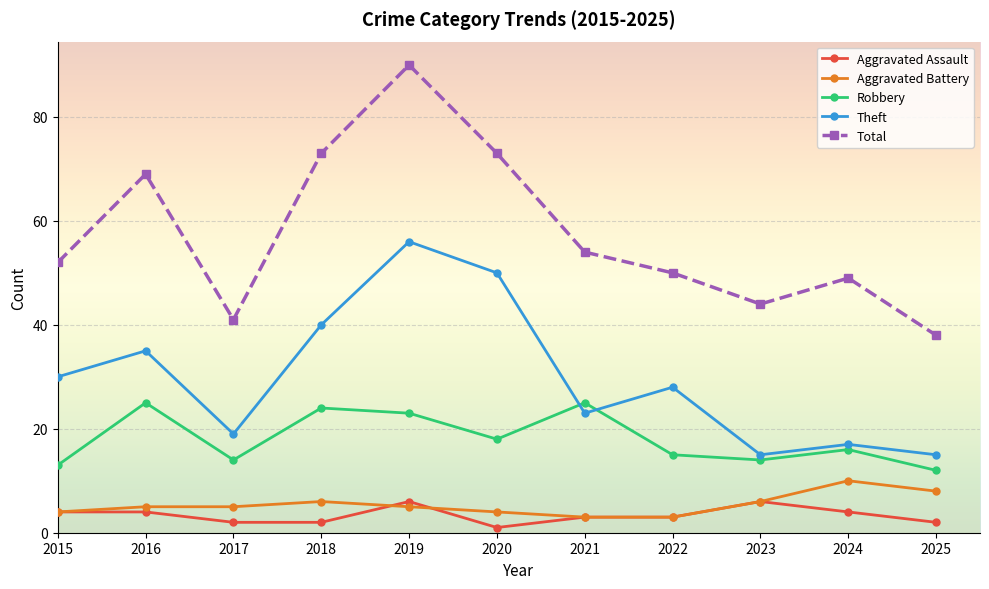

At which category is the sum across all series the highest?

2019